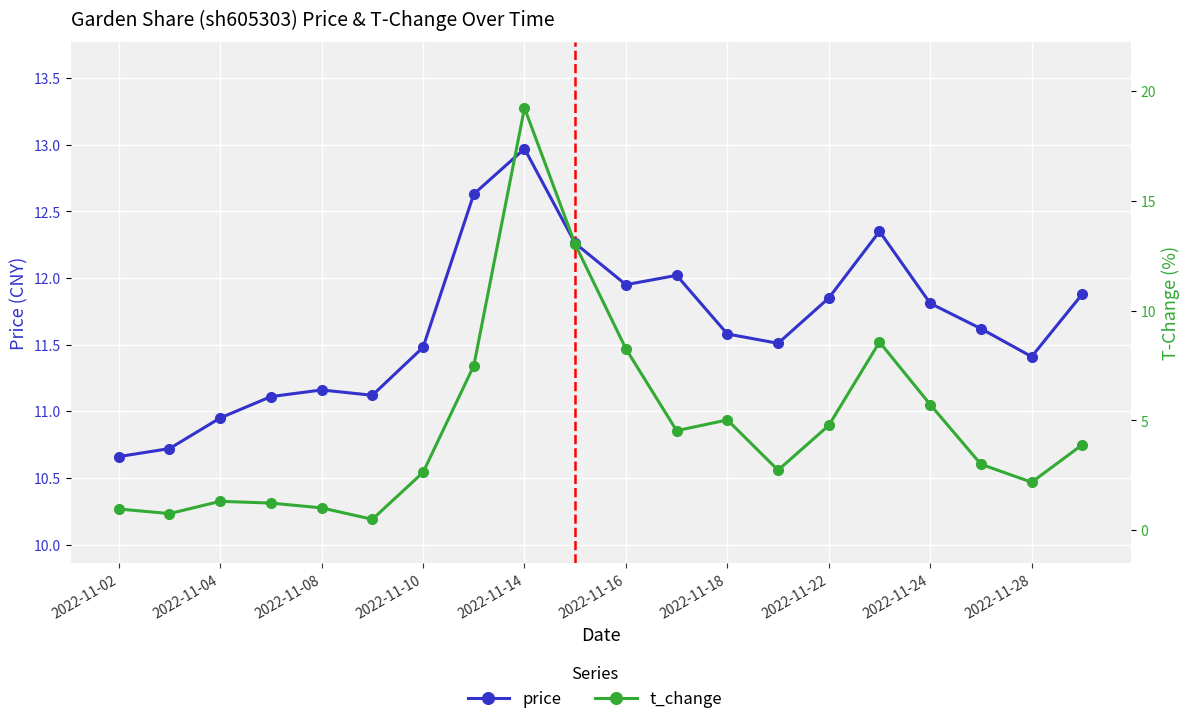

Between 2022-11-18 and 2022-11-24, which is larger?

2022-11-24